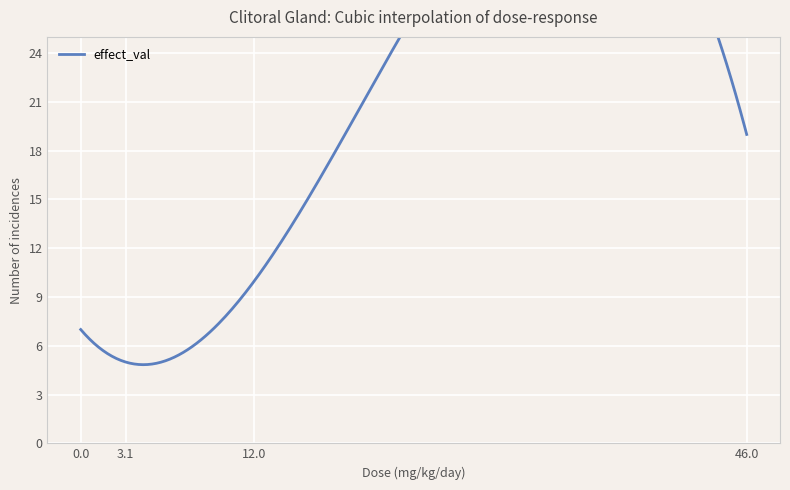

True or false: dose_adjusted has more than 1 points higher than both neighbors.

False